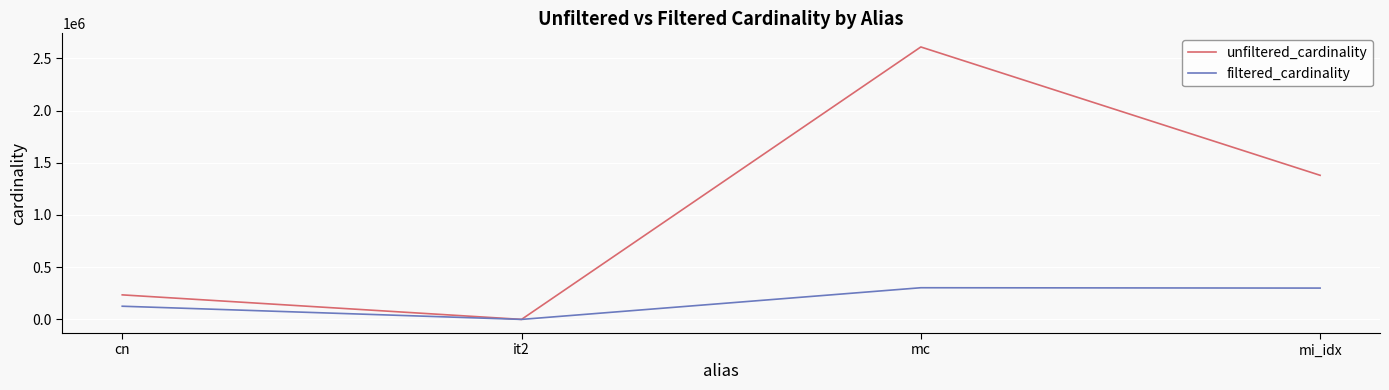

Rank the series by their average value, from lowest to highest.

filtered_cardinality, unfiltered_cardinality